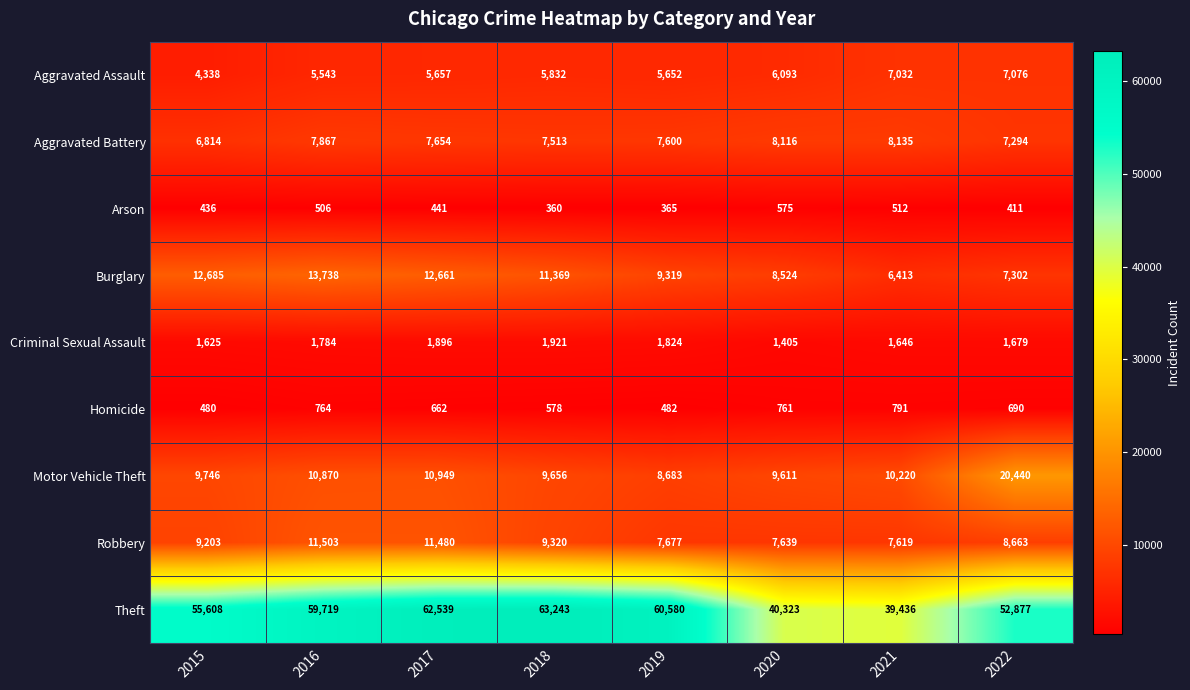

What value does the Burglary series have at 2016, to the nearest 10?

13740